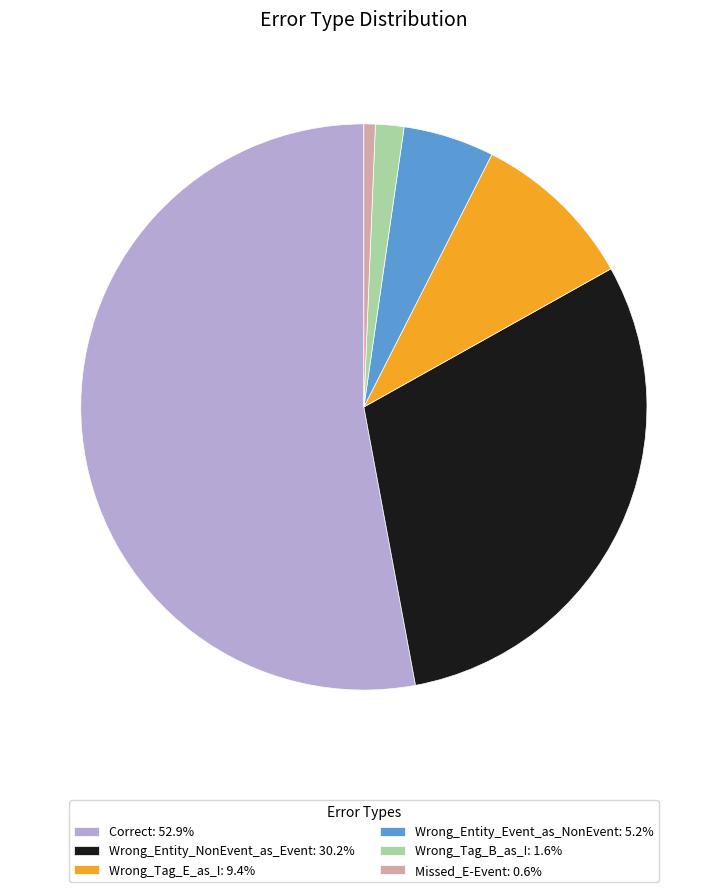

What is the smallest slice in the pie chart?

Missed_E-Event